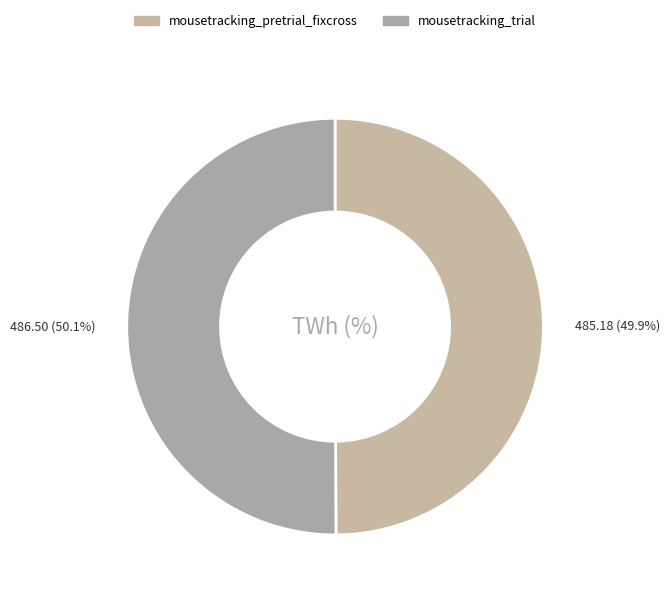

To the nearest percent, what percentage of the pie is mousetracking_trial?

50%